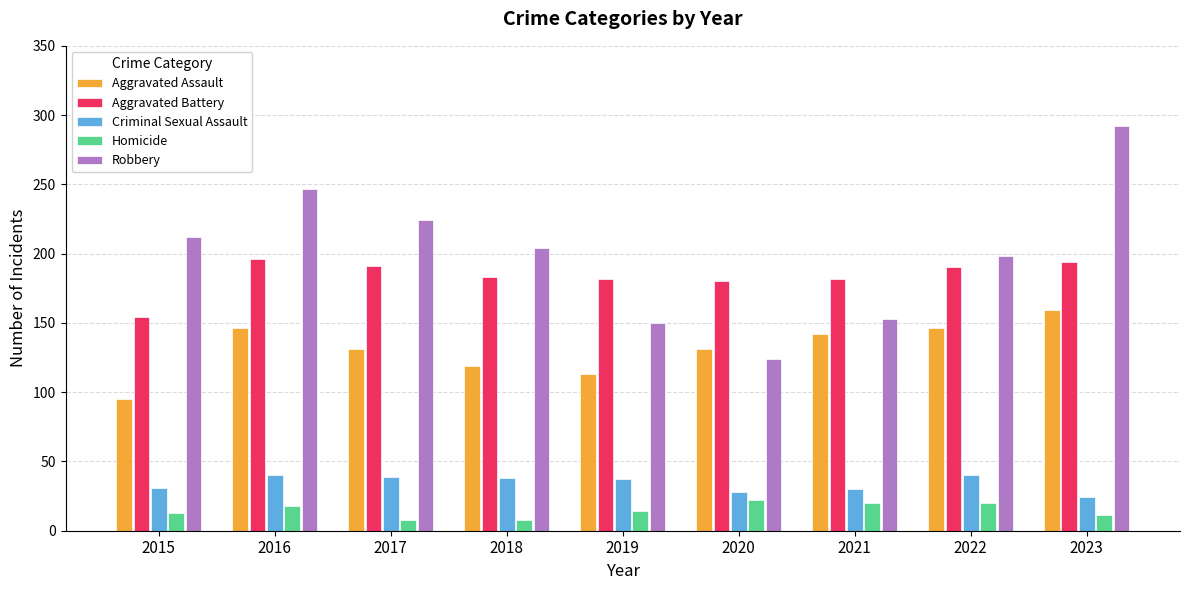

The Aggravated Assault series shows 131 at 2017. True or false?

True